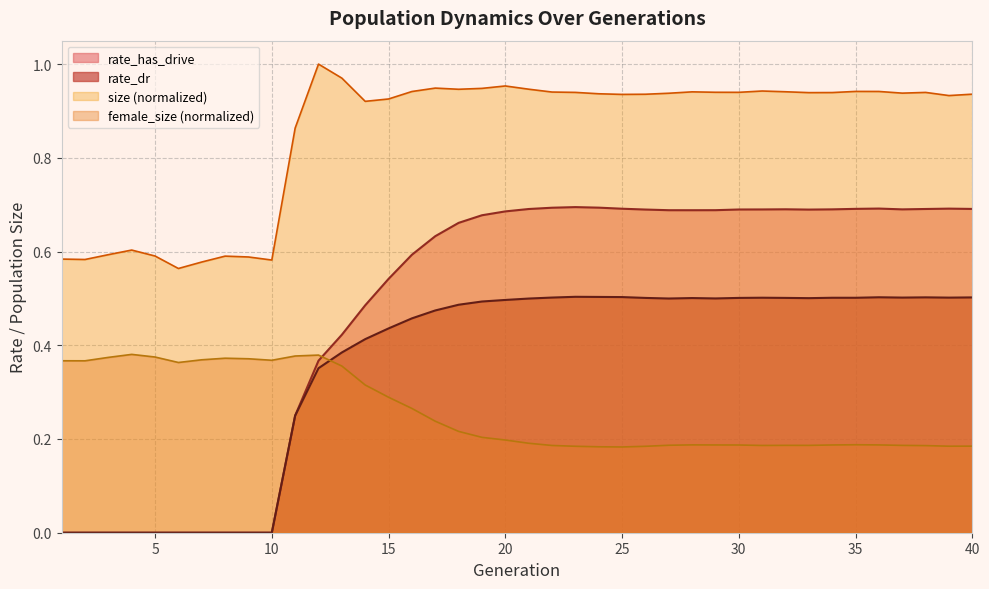

Does the chart display data point markers on the line(s)?

No